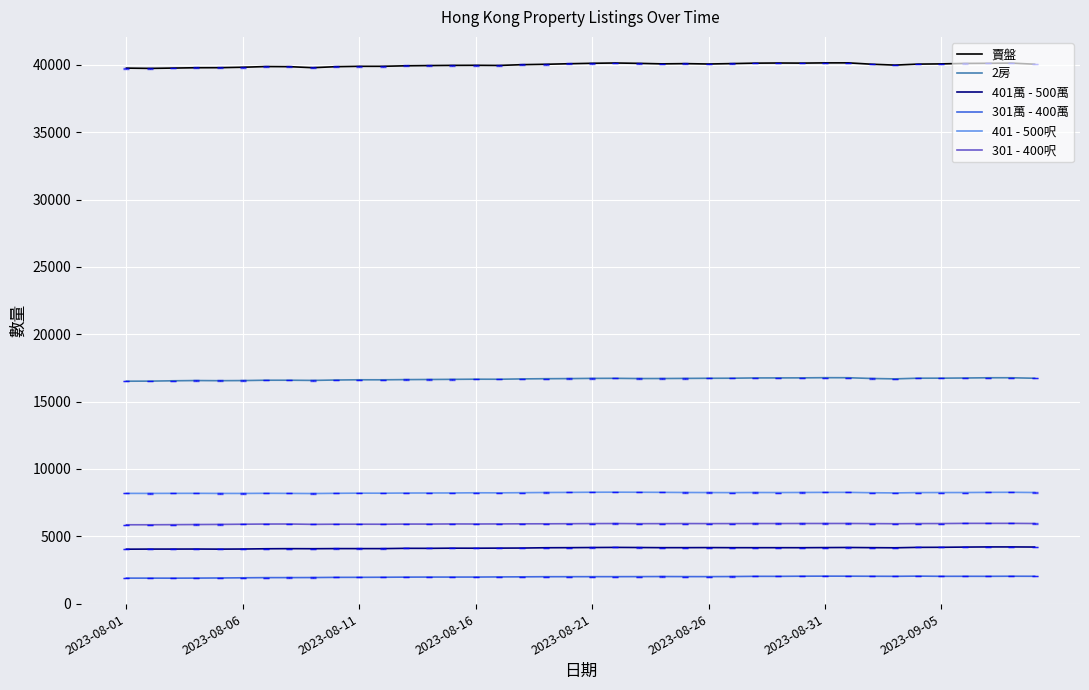

What are all the series names shown in the legend?

賣盤, 2房, 401萬 - 500萬, 301萬 - 400萬, 401 - 500呎, 301 - 400呎